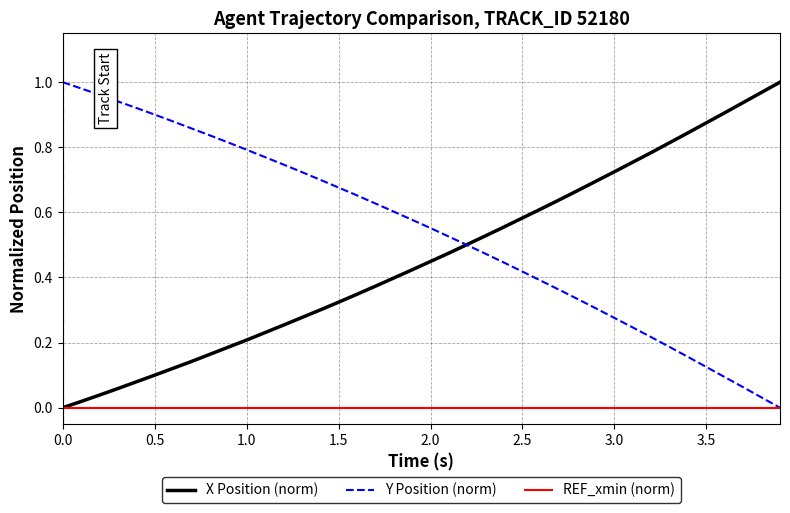

How many values in the Y series exceed 0?

39